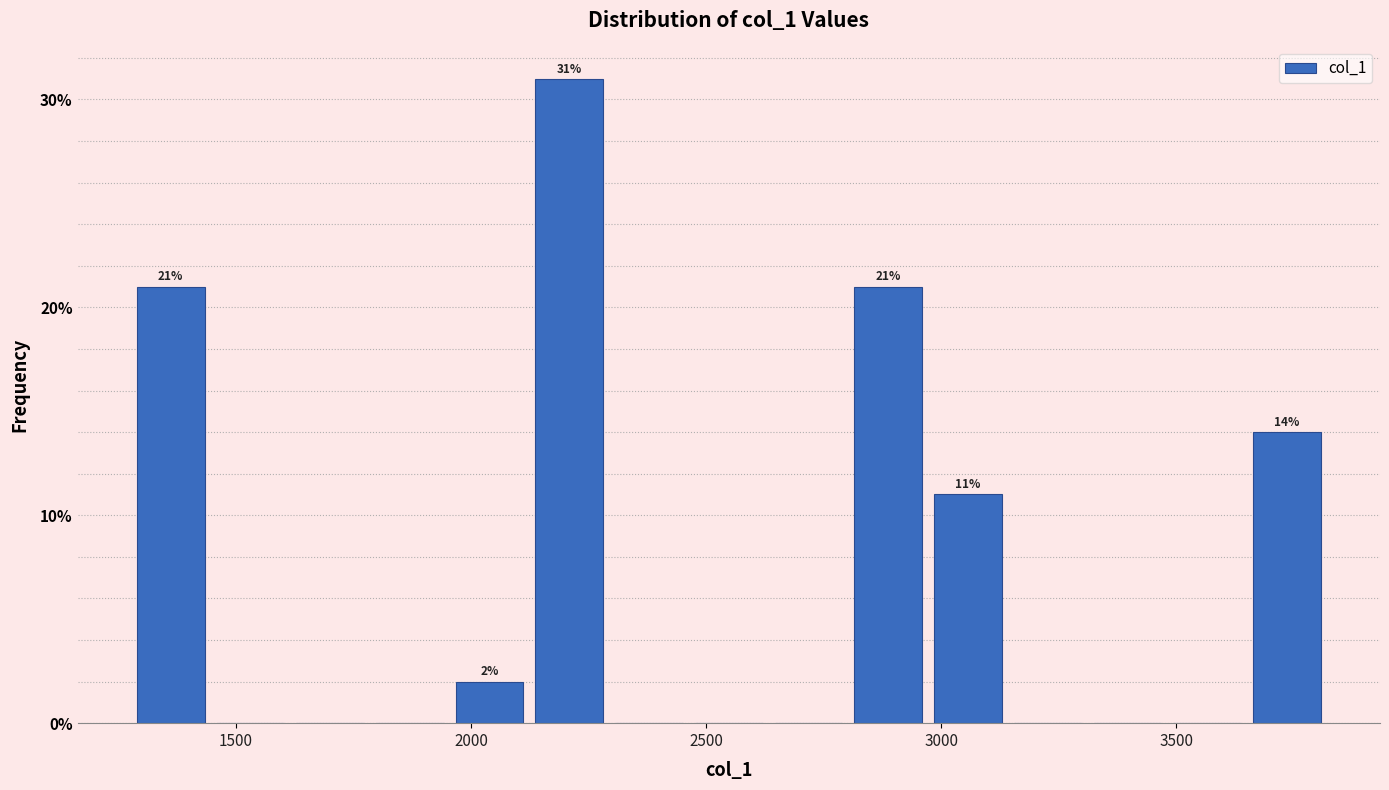

Read against the x-axis, roughly where is the centre of the tallest bar?

2200